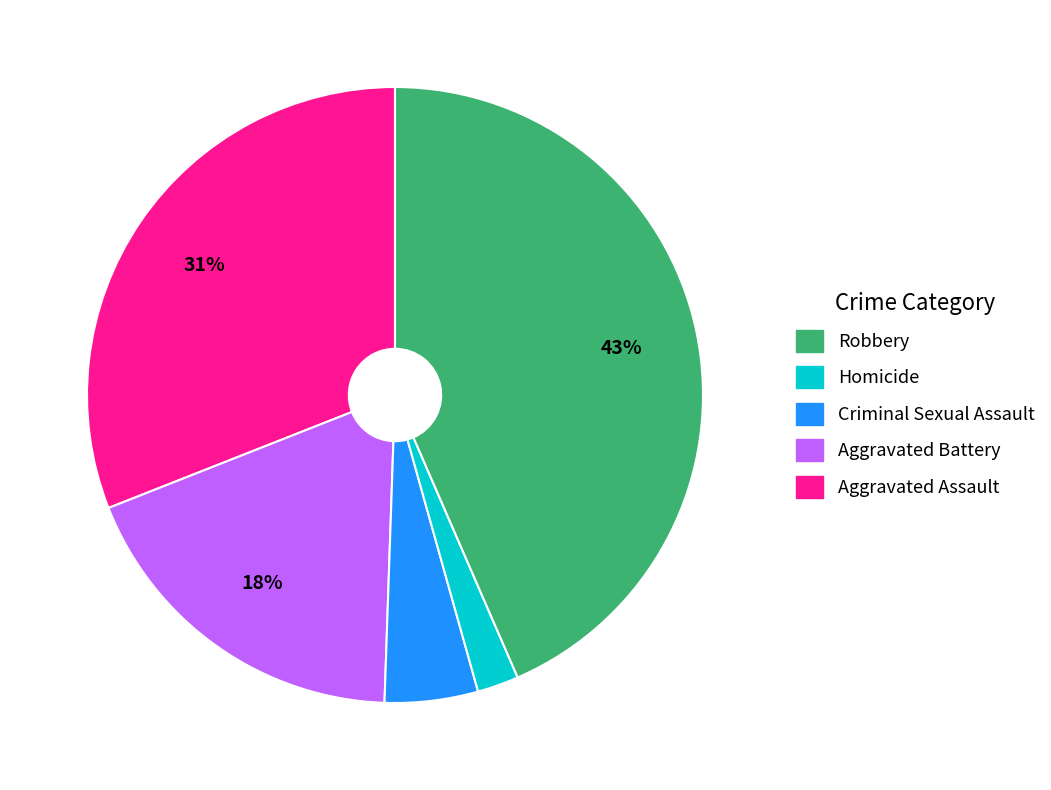

Is there any slice that represents more than half of the pie?

No